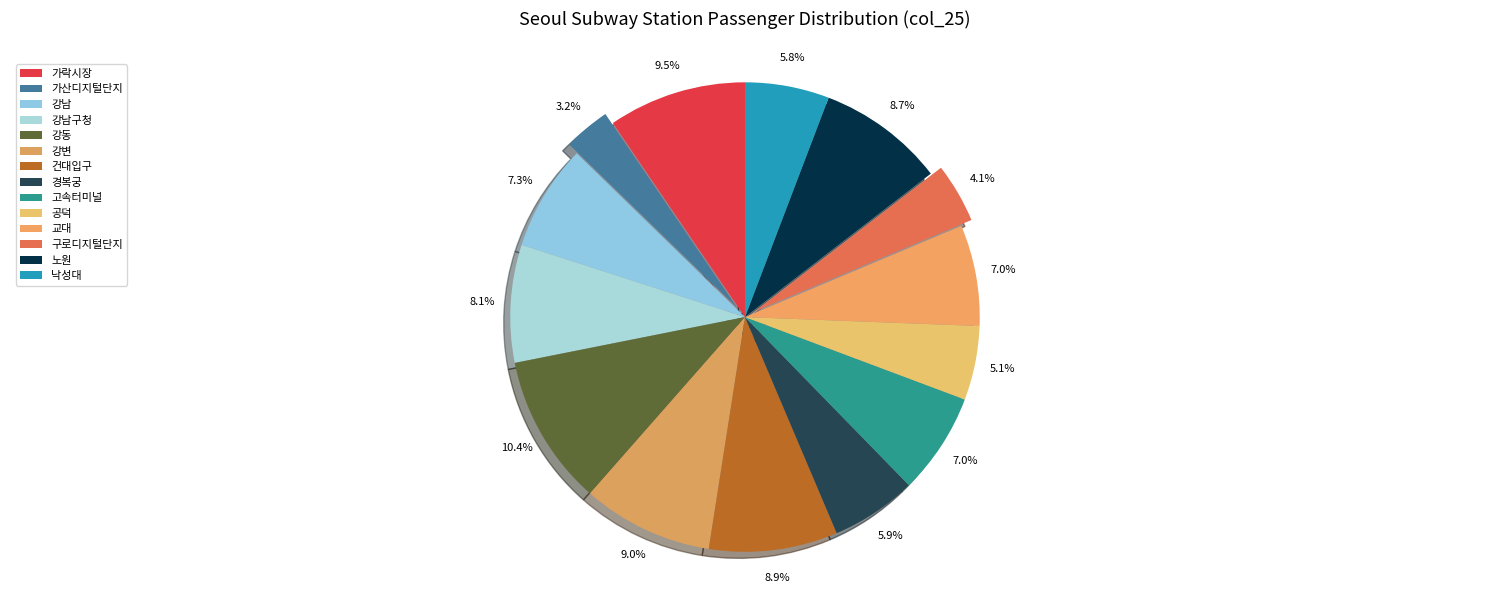

What is the largest slice in the pie chart?

강동